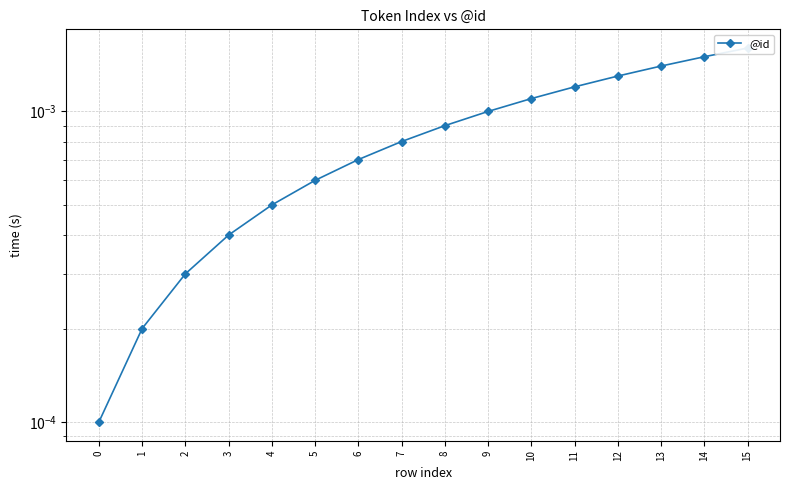

How many lines are shown in the chart?

1